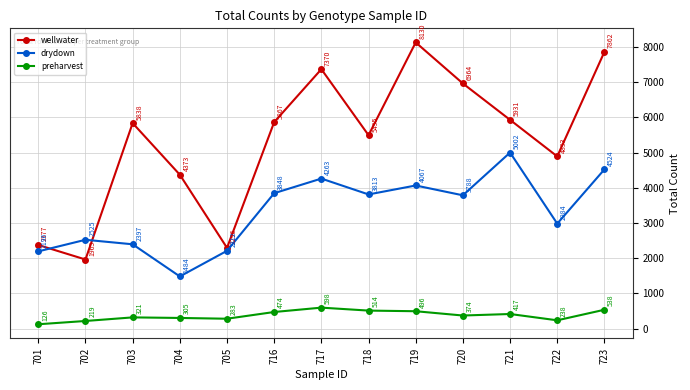

What is the highest value of the wellwater series?

8130